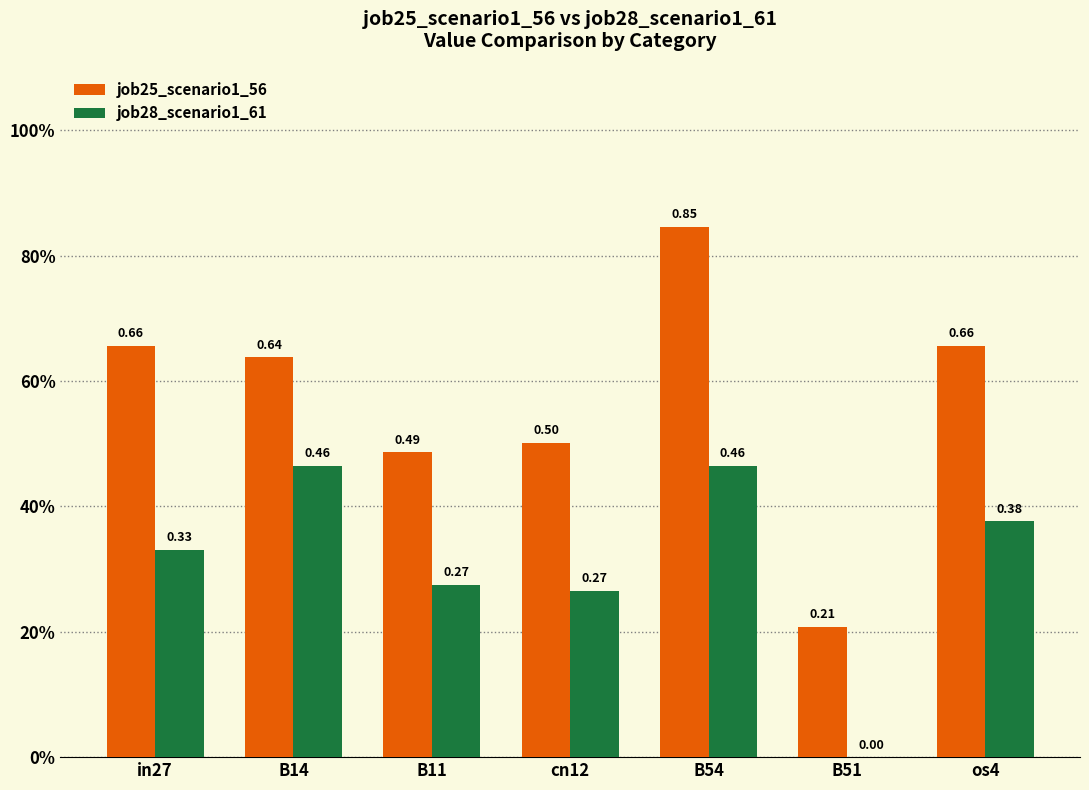

Does the chart contain stacked bars?

No